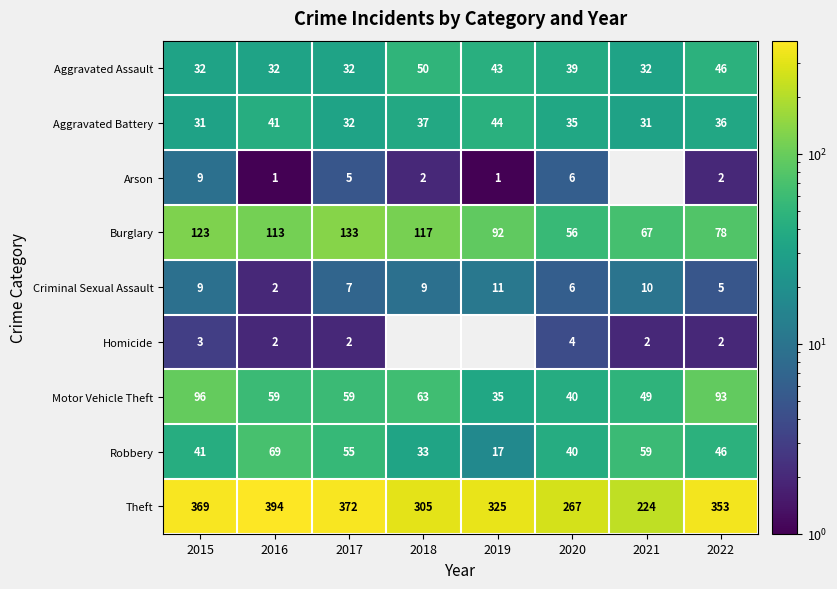

What is the greatest value displayed?

394.0